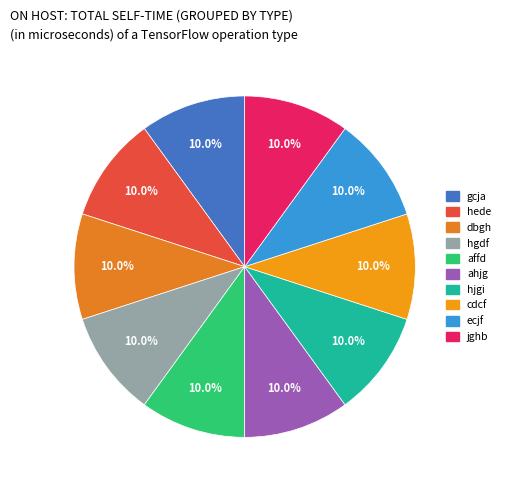

What percentage do hede and gcja together represent?

20.0%